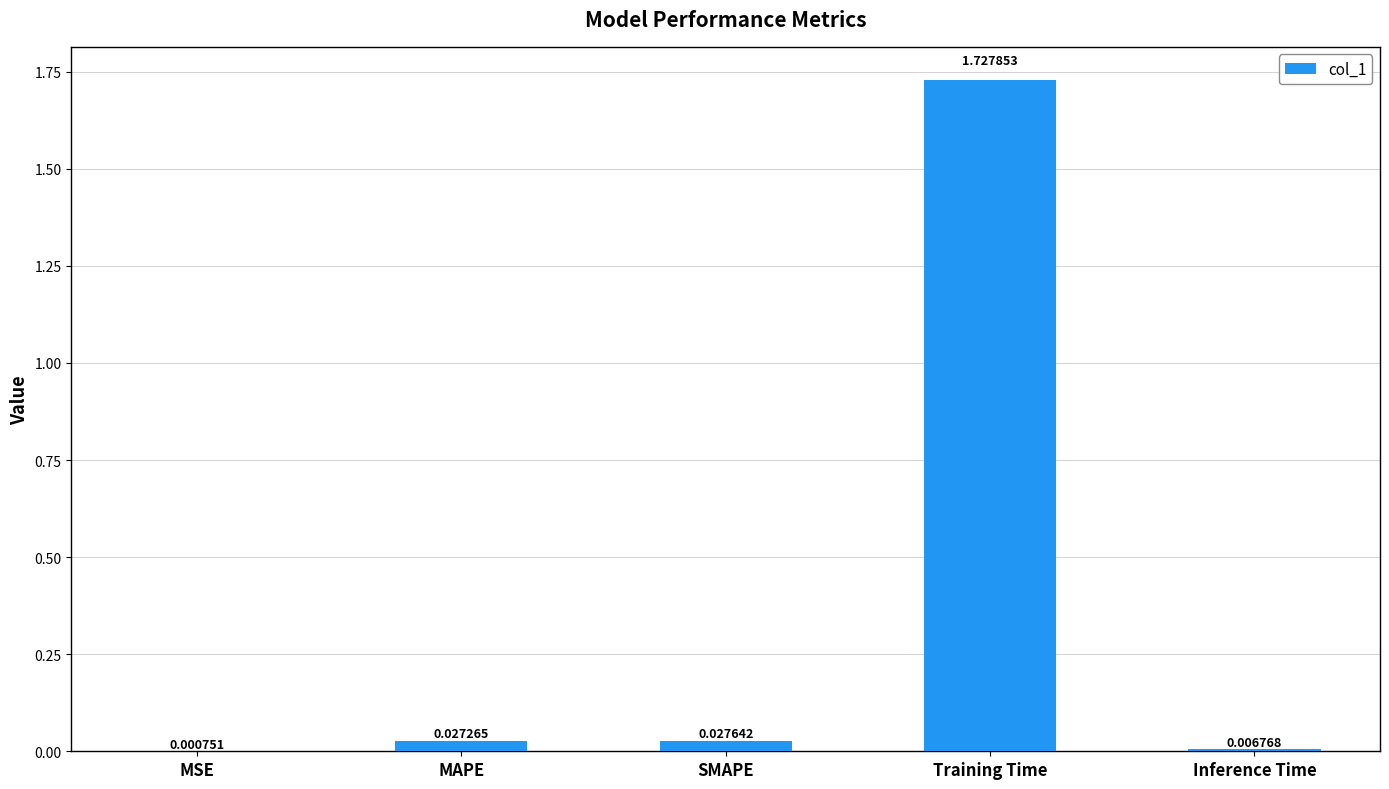

Which has a higher value, MSE or Training Time?

Training Time